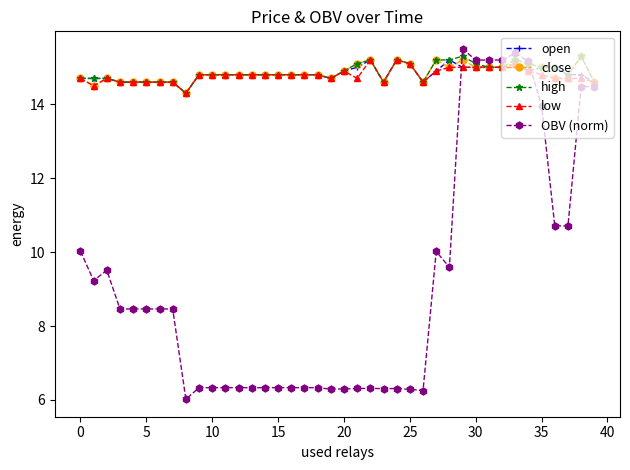

Which series has the widest spread of values?

OBV (norm)